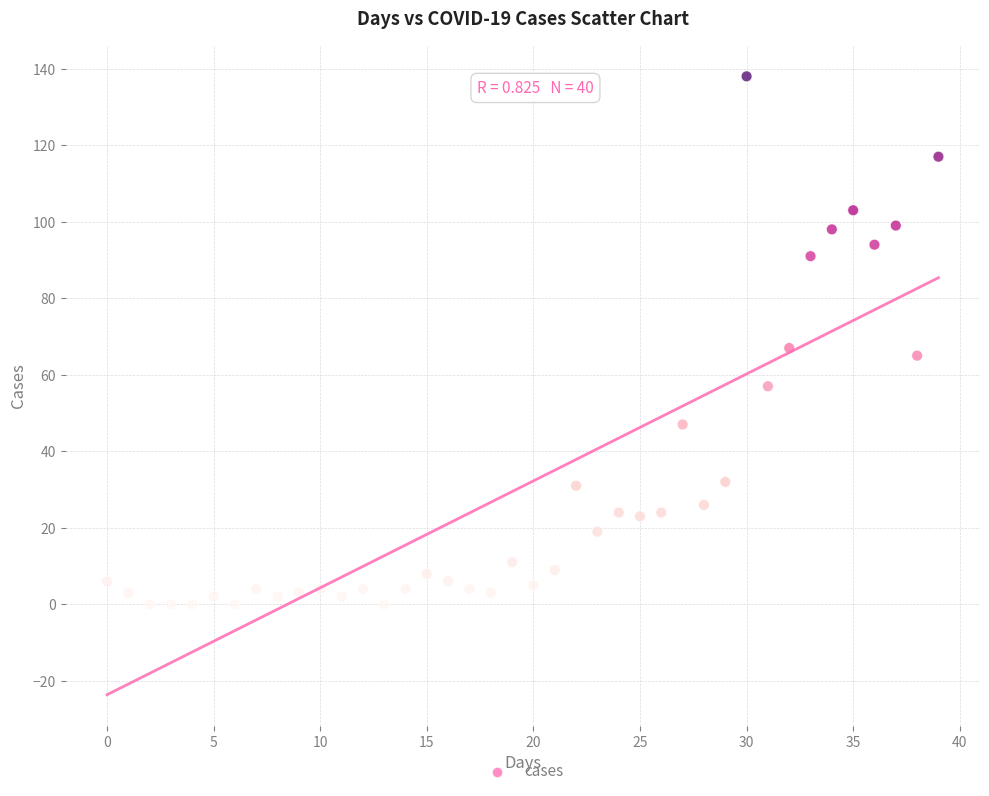

What is the range of Y values (max minus min)?

138